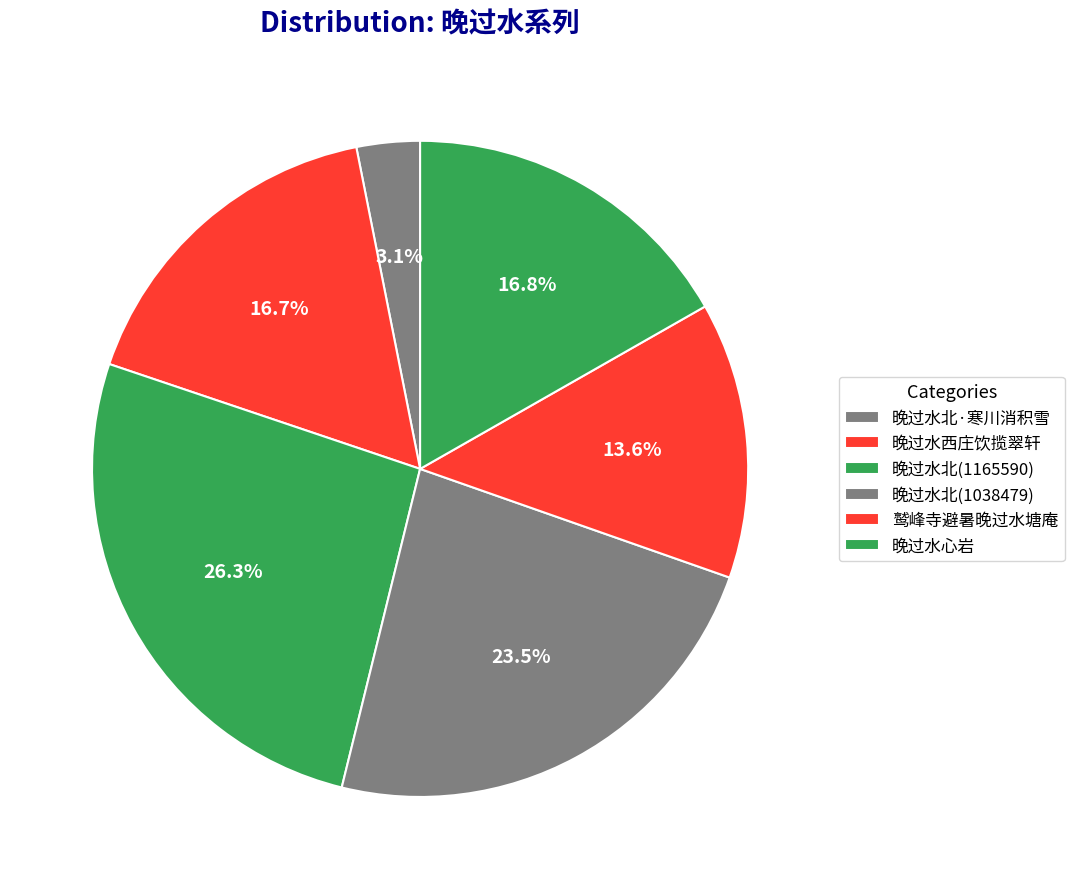

How many segments does this pie chart have?

6